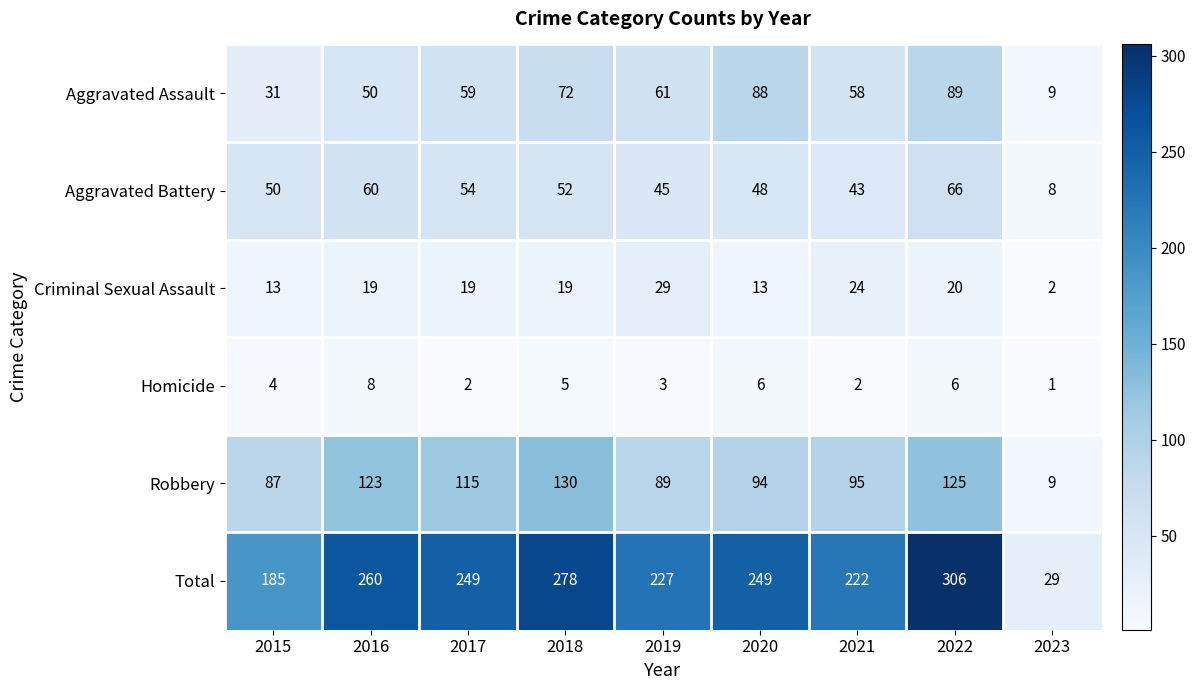

What is the approximate value of Aggravated Battery at 2021?

43